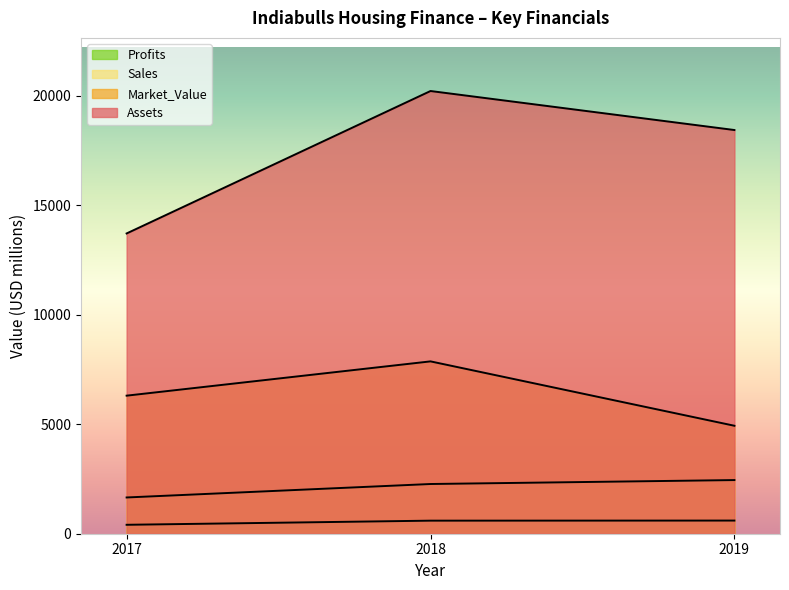

Does the chart display data point markers on the line(s)?

No